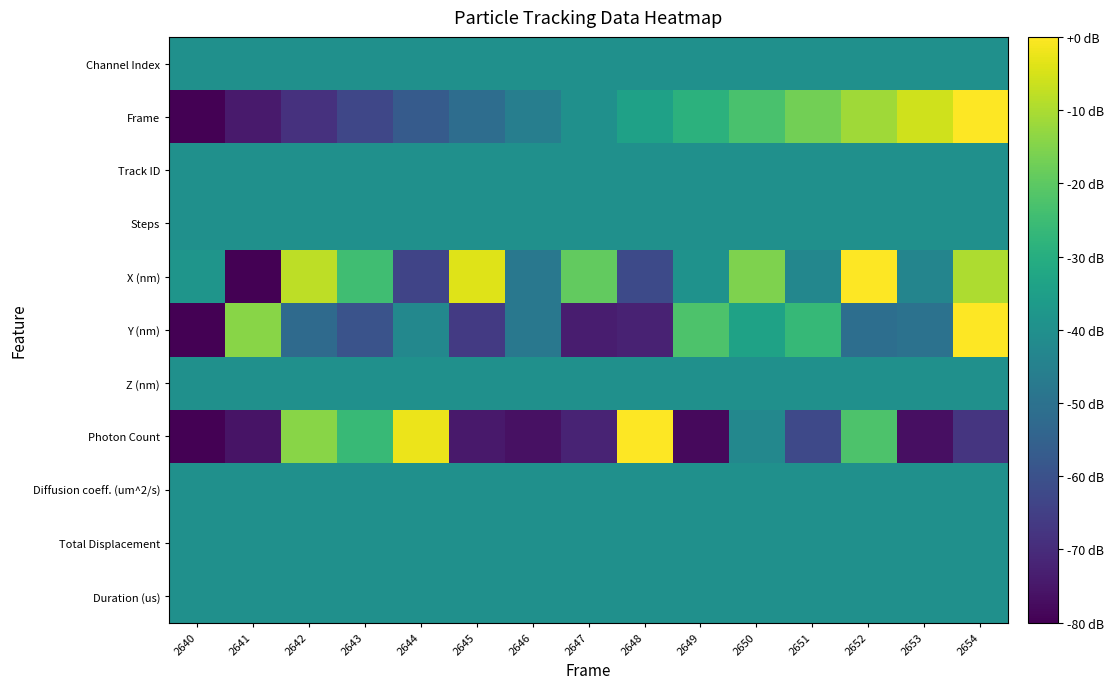

Reading left to right, list all the values displayed in this chart.

Channel Index: 2640=-40.0	2641=-40.0	2642=-40.0	2643=-40.0	2644=-40.0	2645=-40.0	2646=-40.0	2647=-40.0	2648=-40.0	2649=-40.0	2650=-40.0	2651=-40.0	2652=-40.0	2653=-40.0	2654=-40.0
Frame: 2640=-80.0	2641=-74.3	2642=-68.6	2643=-62.9	2644=-57.1	2645=-51.4	2646=-45.7	2647=-40.0	2648=-34.3	2649=-28.6	2650=-22.9	2651=-17.1	2652=-11.4	2653=-5.7	2654=0.0
Track ID: 2640=-40.0	2641=-40.0	2642=-40.0	2643=-40.0	2644=-40.0	2645=-40.0	2646=-40.0	2647=-40.0	2648=-40.0	2649=-40.0	2650=-40.0	2651=-40.0	2652=-40.0	2653=-40.0	2654=-40.0
Steps: 2640=-40.0	2641=-40.0	2642=-40.0	2643=-40.0	2644=-40.0	2645=-40.0	2646=-40.0	2647=-40.0	2648=-40.0	2649=-40.0	2650=-40.0	2651=-40.0	2652=-40.0	2653=-40.0	2654=-40.0
X (nm): 2640=-38.3	2641=-80.0	2642=-8.1	2643=-24.5	2644=-63.5	2645=-4.0	2646=-48.0	2647=-19.4	2648=-62.0	2649=-39.1	2650=-15.5	2651=-43.0	2652=0.0	2653=-43.7	2654=-9.7
Y (nm): 2640=-80.0	2641=-14.1	2642=-52.4	2643=-59.4	2644=-42.7	2645=-66.5	2646=-47.9	2647=-73.6	2648=-72.3	2649=-22.3	2650=-34.0	2651=-26.5	2652=-51.0	2653=-49.9	2654=0.0
Z (nm): 2640=-40.0	2641=-40.0	2642=-40.0	2643=-40.0	2644=-40.0	2645=-40.0	2646=-40.0	2647=-40.0	2648=-40.0	2649=-40.0	2650=-40.0	2651=-40.0	2652=-40.0	2653=-40.0	2654=-40.0
Photon Count: 2640=-80.0	2641=-75.8	2642=-14.1	2643=-26.0	2644=-2.5	2645=-74.4	2646=-76.4	2647=-71.9	2648=-0.0	2649=-77.9	2650=-42.7	2651=-62.2	2652=-22.4	2653=-76.7	2654=-67.6
Diffusion coeff. (um^2/s): 2640=-40.0	2641=-40.0	2642=-40.0	2643=-40.0	2644=-40.0	2645=-40.0	2646=-40.0	2647=-40.0	2648=-40.0	2649=-40.0	2650=-40.0	2651=-40.0	2652=-40.0	2653=-40.0	2654=-40.0
Total Displacement: 2640=-40.0	2641=-40.0	2642=-40.0	2643=-40.0	2644=-40.0	2645=-40.0	2646=-40.0	2647=-40.0	2648=-40.0	2649=-40.0	2650=-40.0	2651=-40.0	2652=-40.0	2653=-40.0	2654=-40.0
Duration (us): 2640=-40.0	2641=-40.0	2642=-40.0	2643=-40.0	2644=-40.0	2645=-40.0	2646=-40.0	2647=-40.0	2648=-40.0	2649=-40.0	2650=-40.0	2651=-40.0	2652=-40.0	2653=-40.0	2654=-40.0